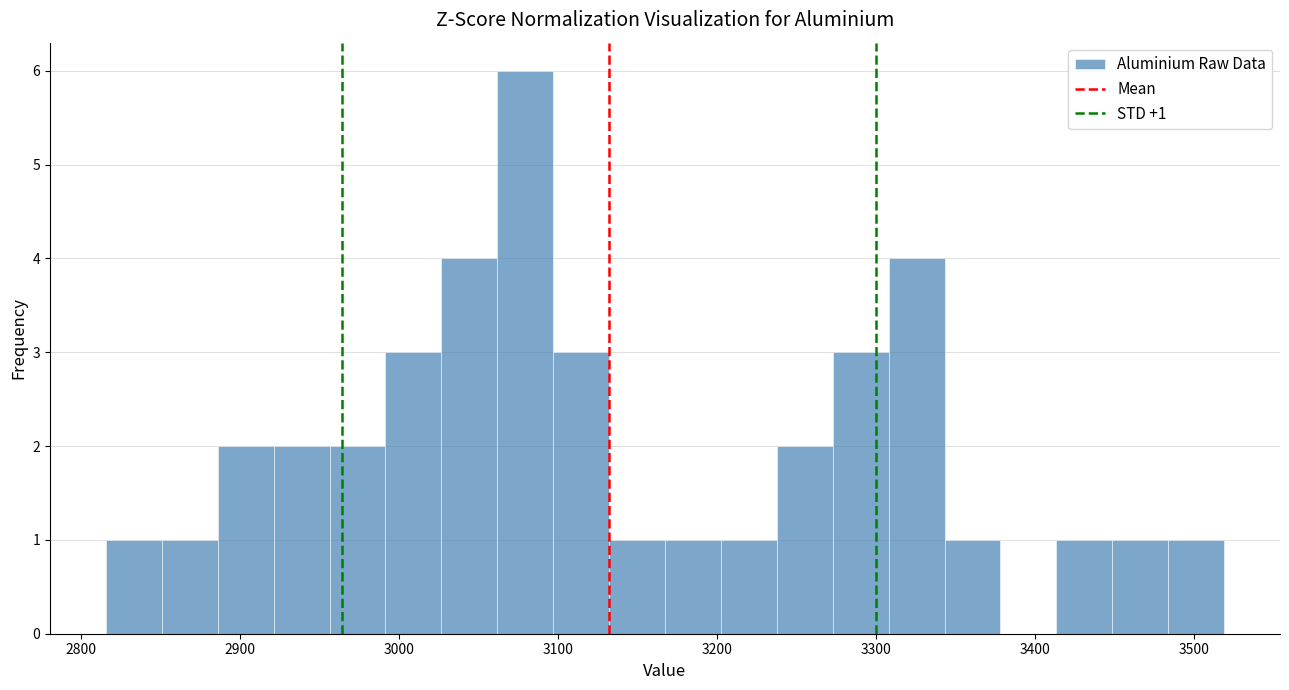

Read against the x-axis, roughly where is the centre of the tallest bar?

3080